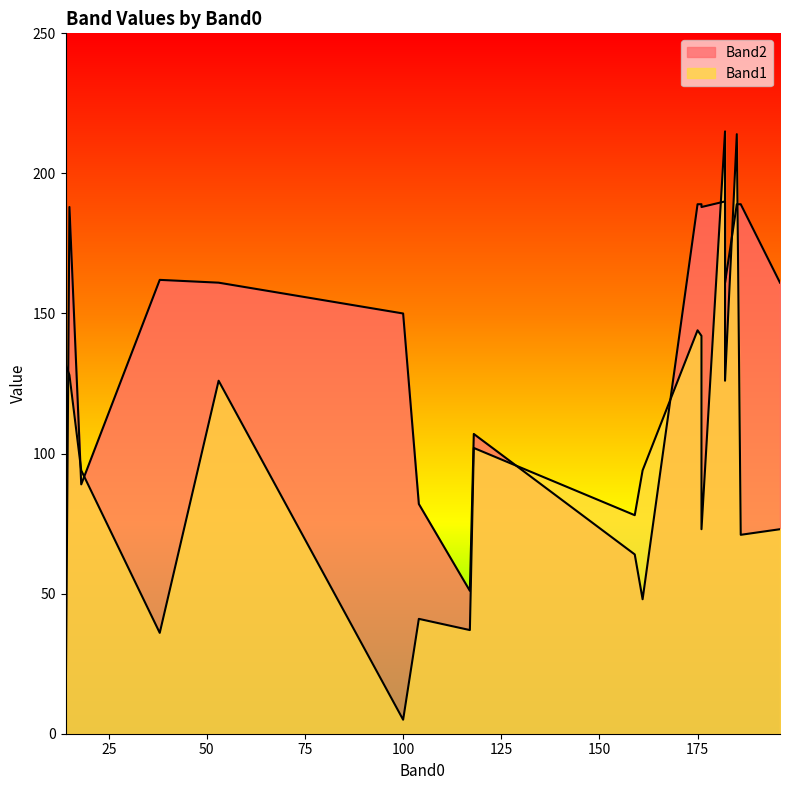

The value of Band1 at 182 is 215. True or false?

True